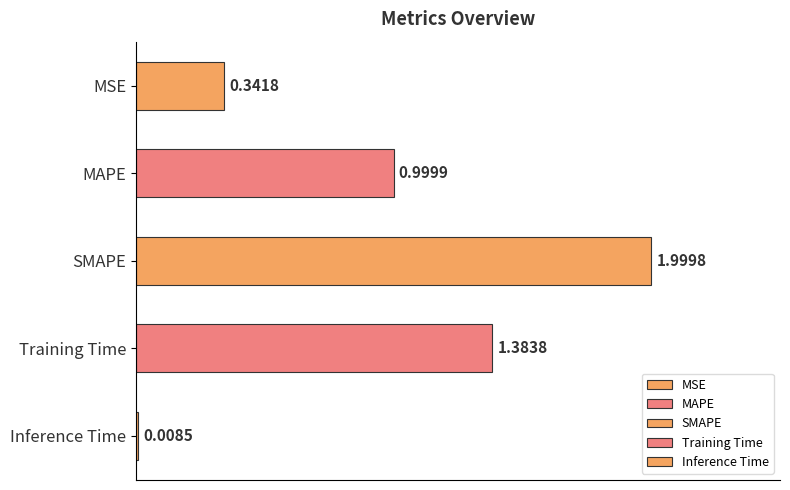

Rank the categories by value from lowest to highest.

Inference Time, MSE, MAPE, Training Time, SMAPE